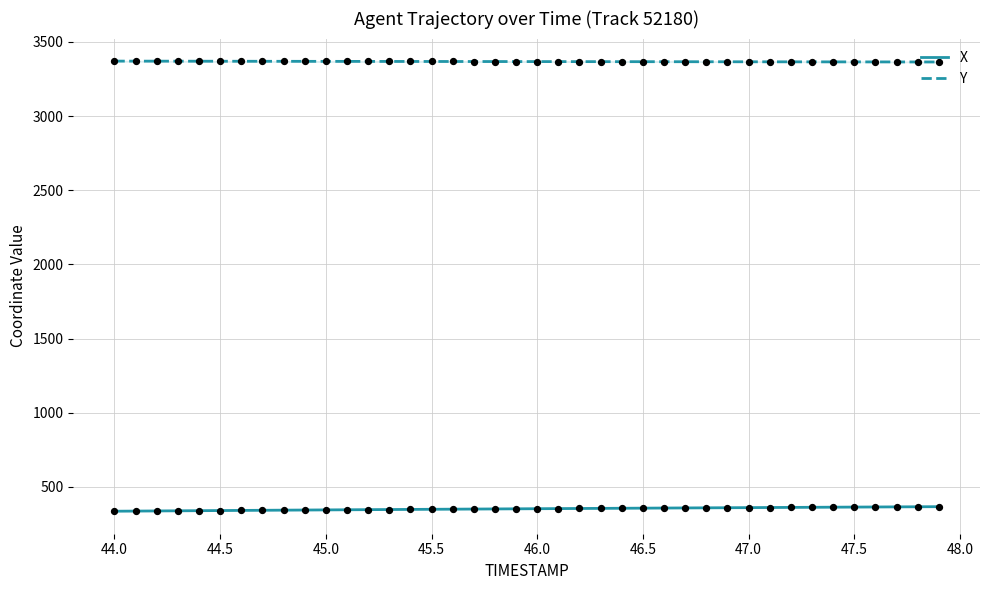

What are all the series names shown in the legend?

X, Y